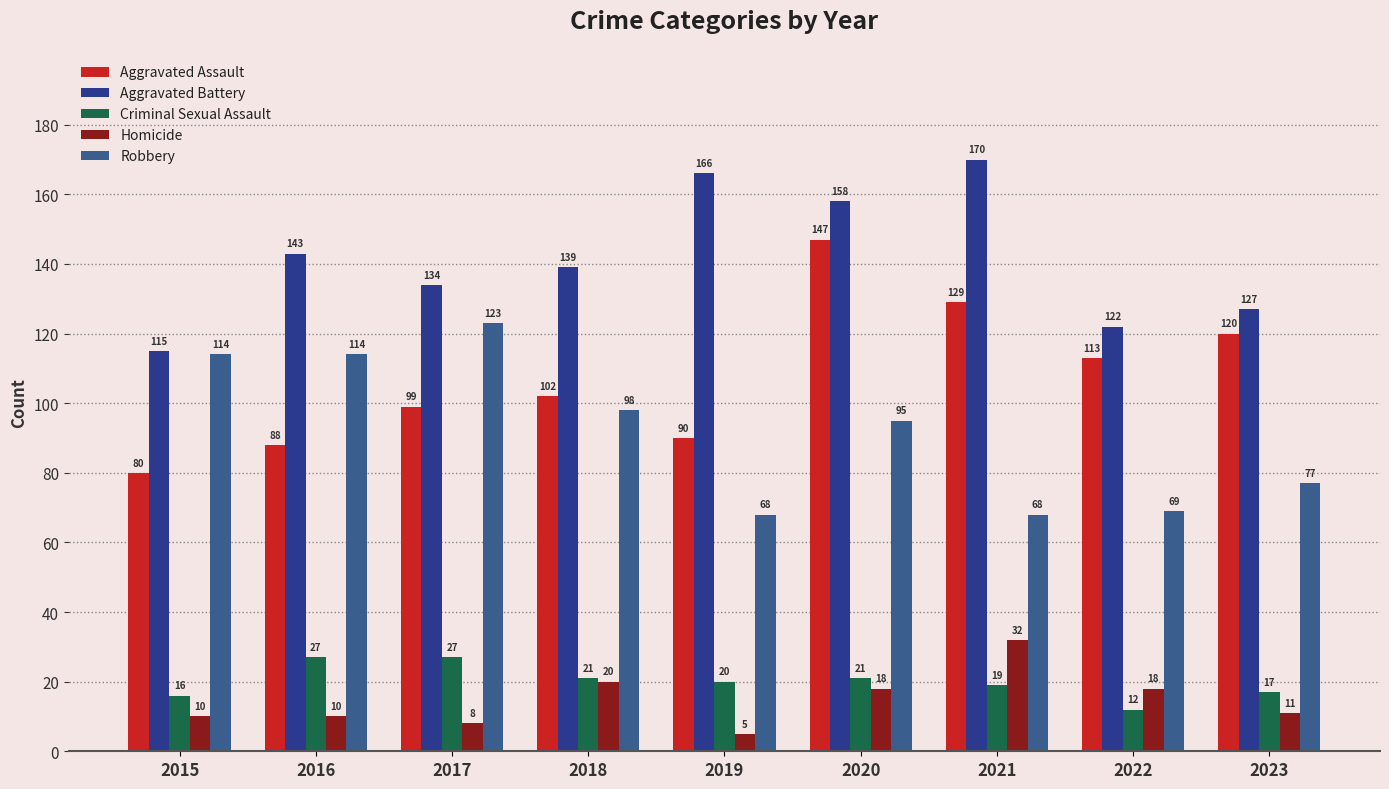

What is the difference between the highest and lowest values at 2021?

151